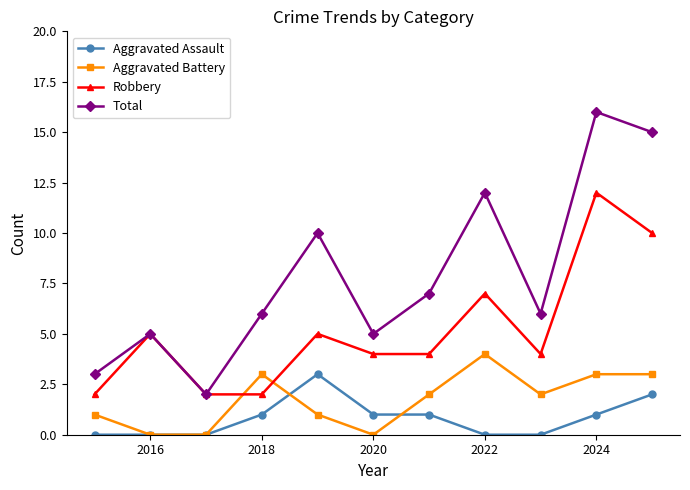

Which series has the largest total across all categories?

Total